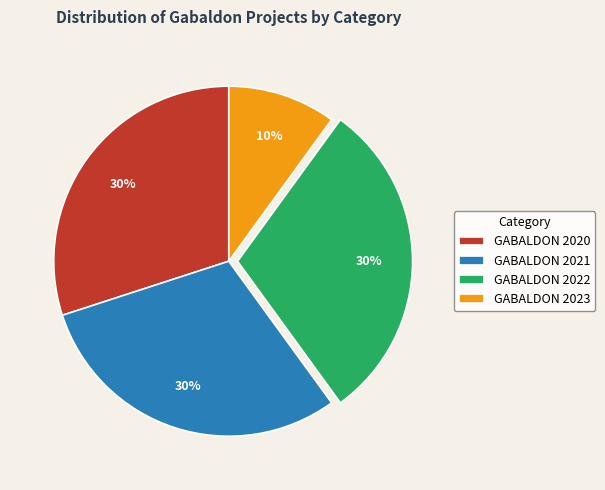

Which category has the smallest portion of the pie?

GABALDON 2023